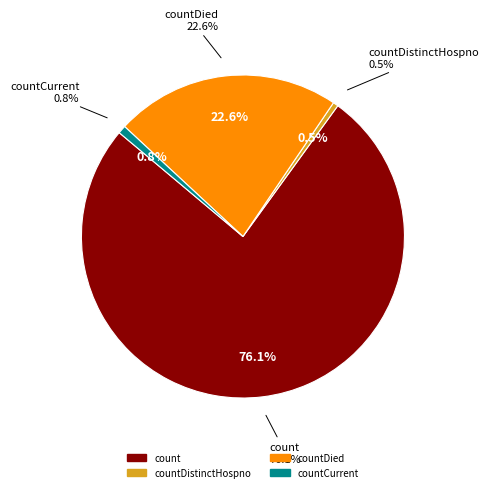

To the nearest percent, what is the difference between the largest and smallest slice percentages?

76%